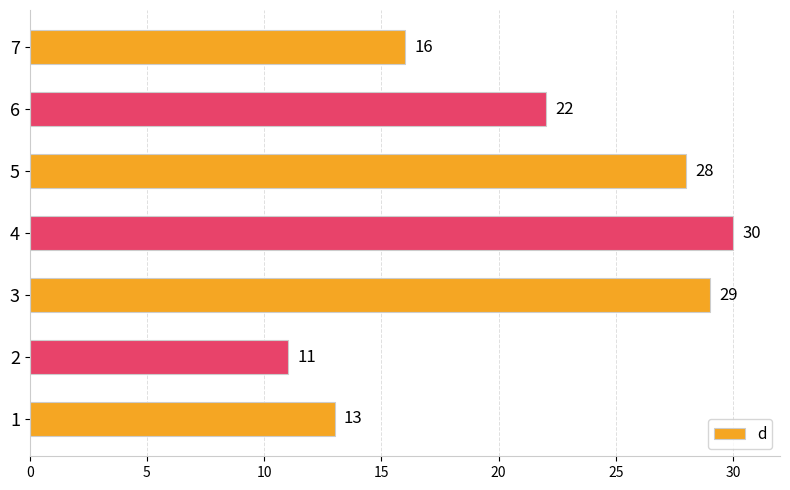

Which category has the highest value across all series?

4